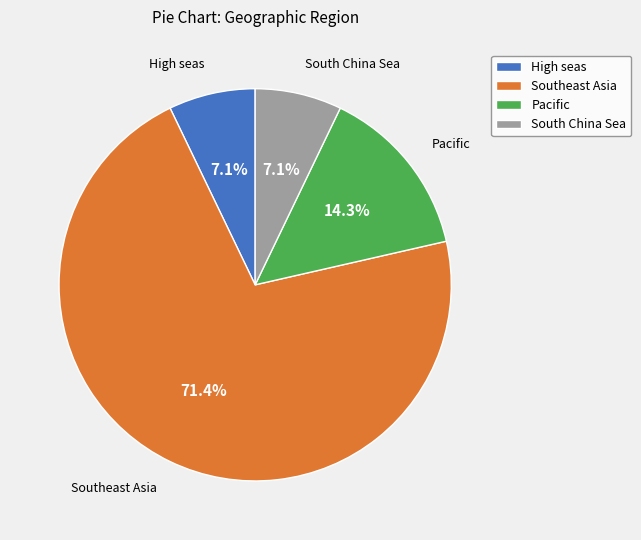

Which slice is the largest?

Southeast Asia